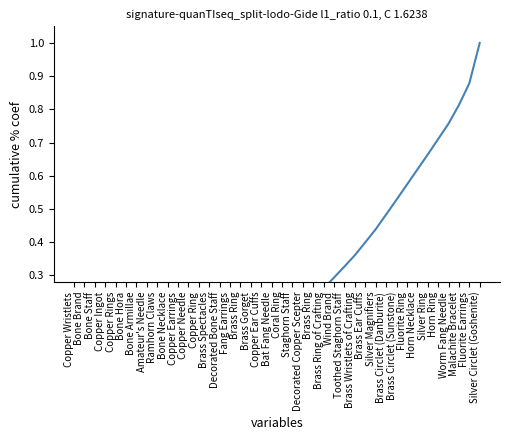

Reading left to right, what are all the values shown in this chart?

0.0	0.0	0.0	0.0	0.0	0.0	0.0	0.0	0.0	0.0	0.0	0.0	0.0	0.1	0.1	0.1	0.1	0.1	0.1	0.2	0.2	0.2	0.2	0.2	0.3	0.3	0.3	0.4	0.4	0.4	0.5	0.5	0.6	0.6	0.7	0.7	0.8	0.8	0.9	1.0